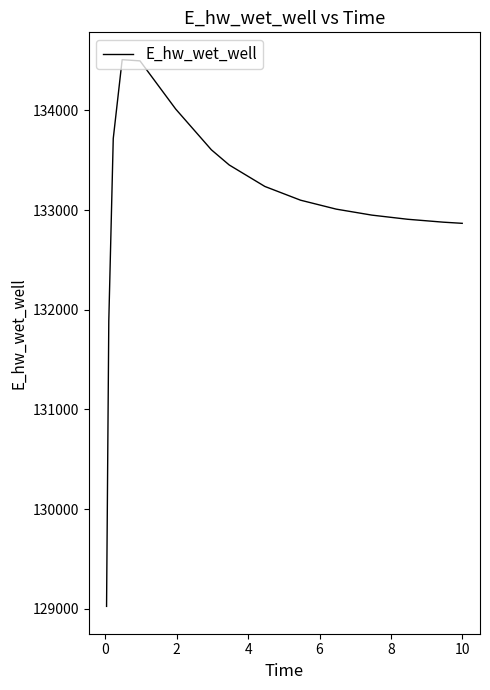

How many lines are shown in the chart?

1